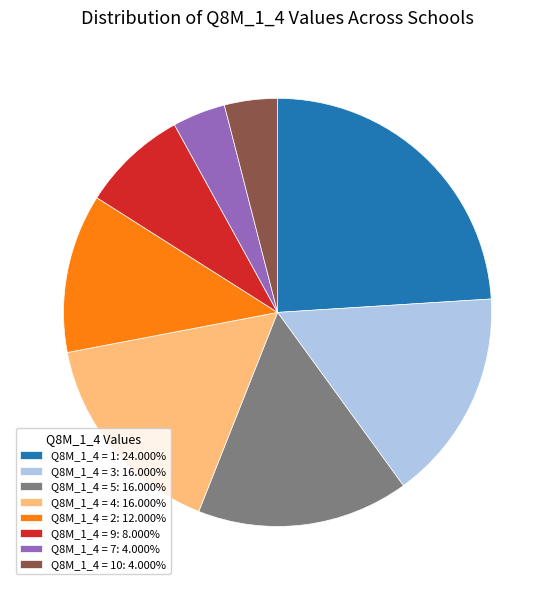

Does any single category account for the majority?

No